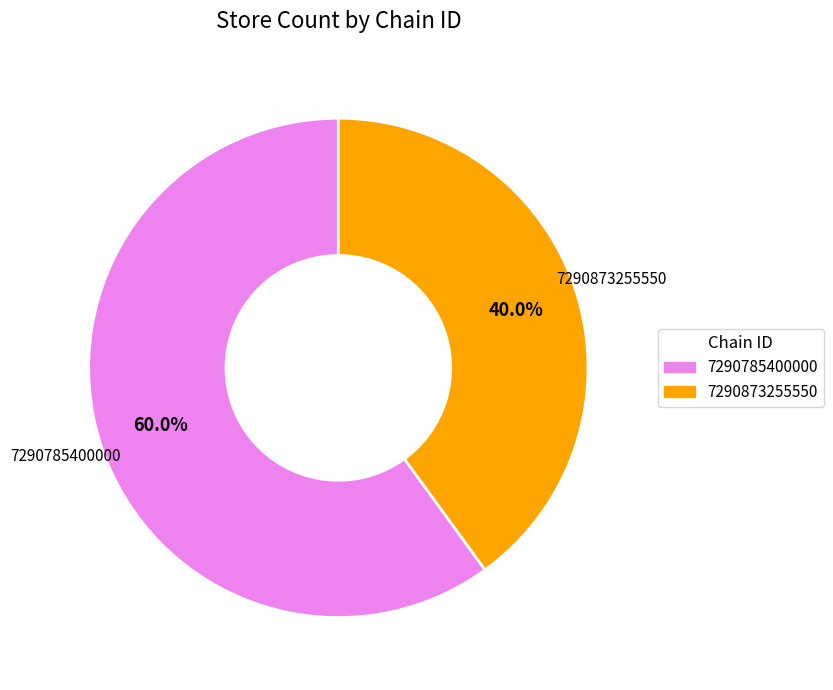

What percentage do 7290785400000 and 7290873255550 together represent?

100.0%